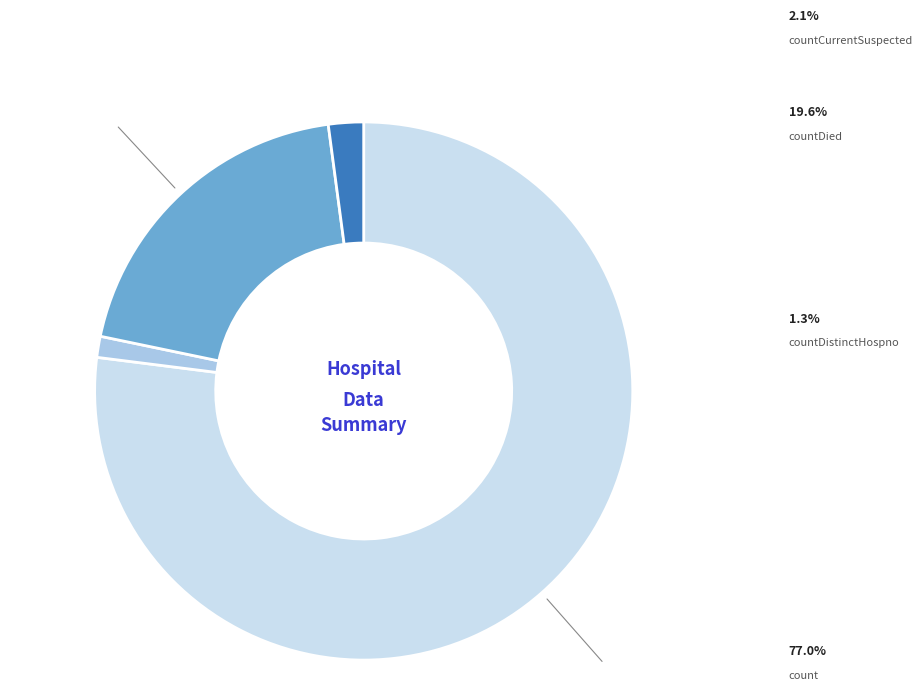

What percentage do countDistinctHospno and count together represent?

78.3%